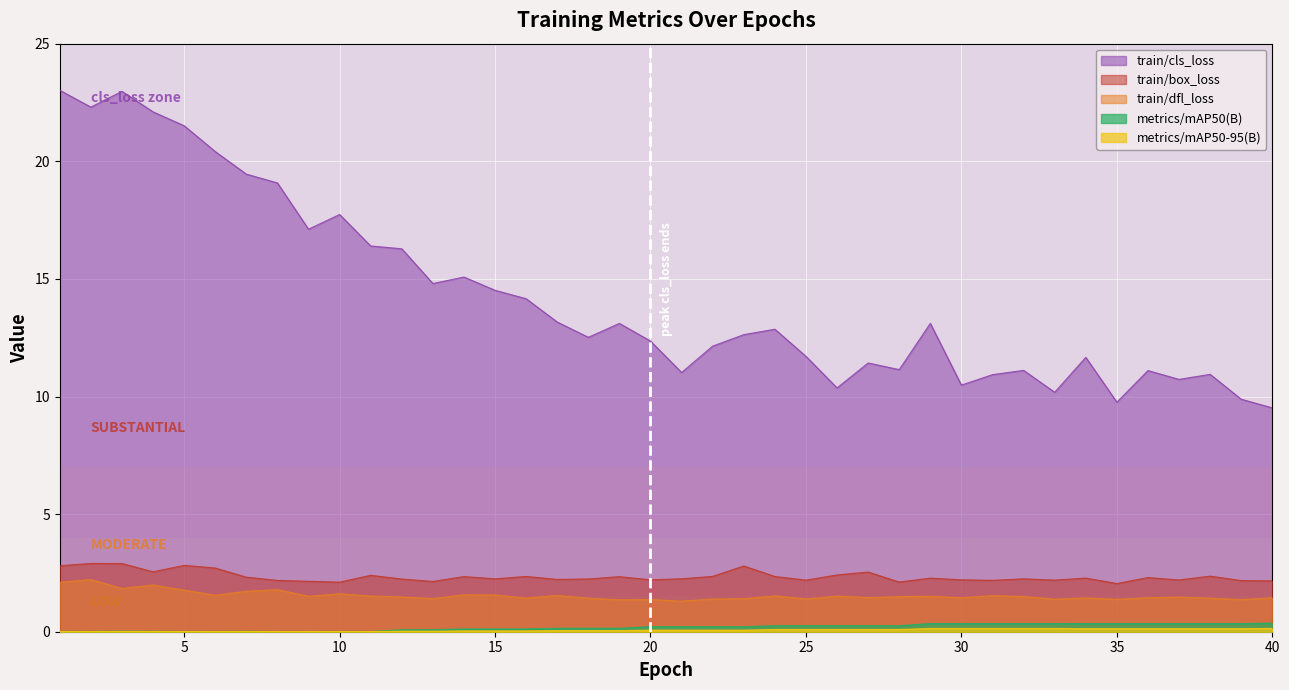

What is the maximum value shown in the chart?

23.0